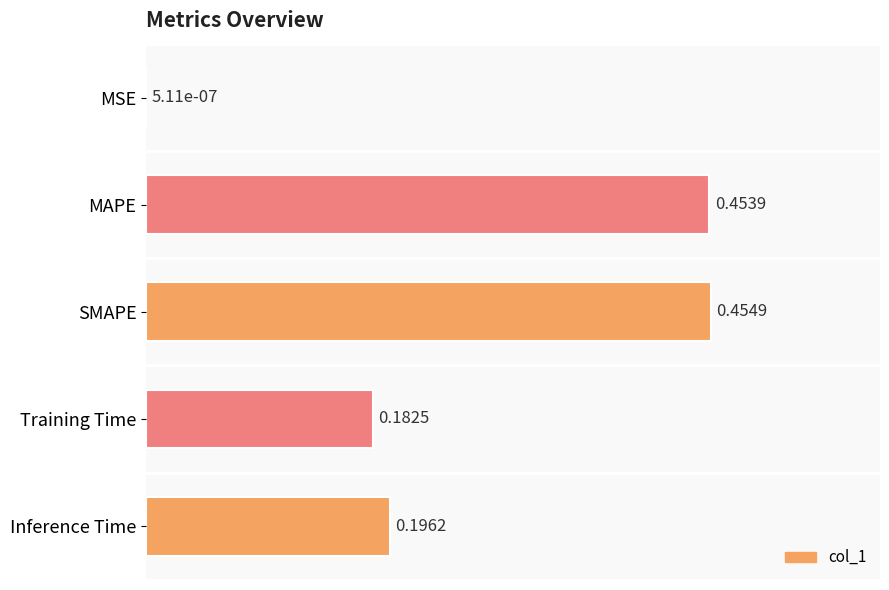

At which category does the chart reach its peak across all series?

SMAPE